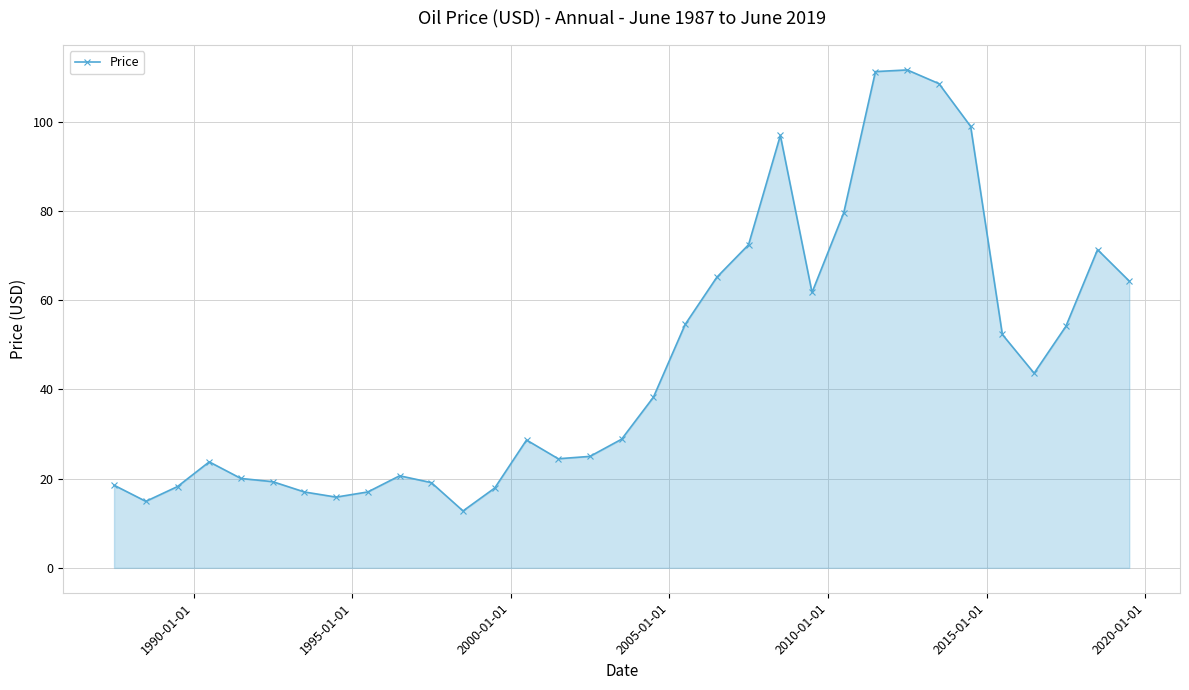

What is the average value?

46.3